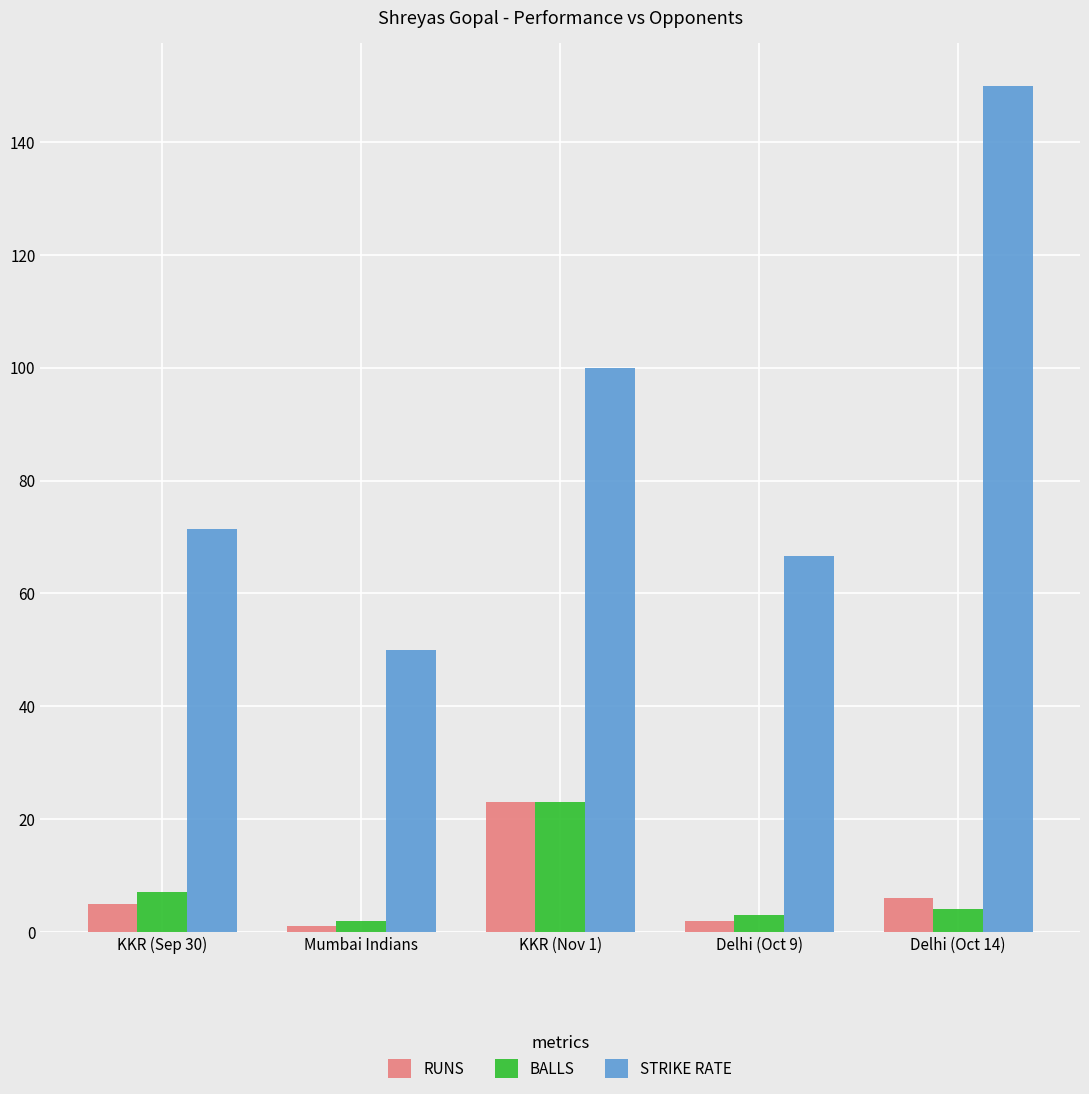

Count the number of data series in this chart.

3